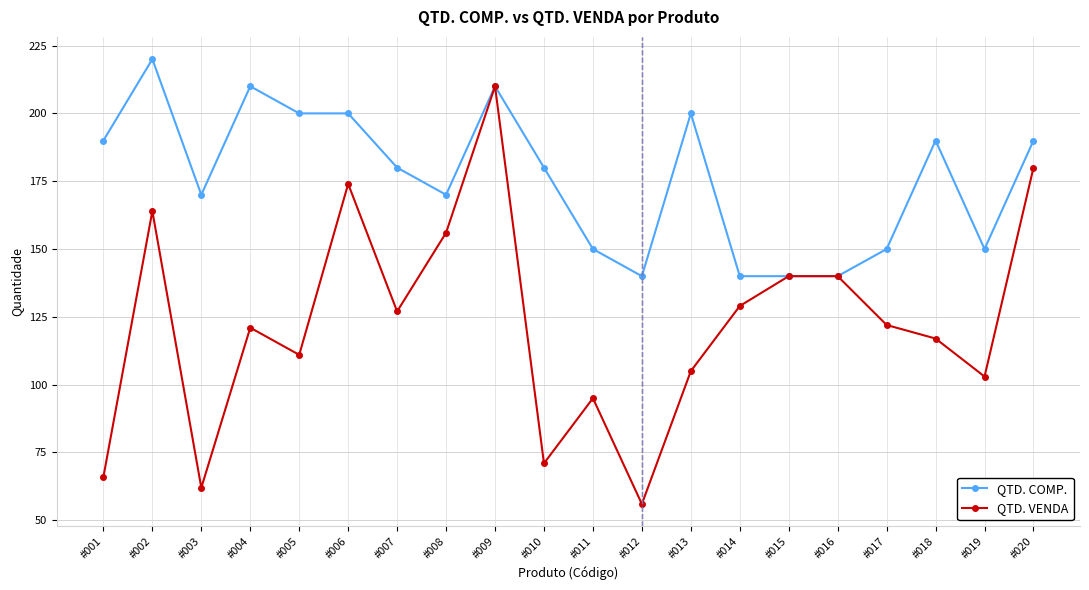

At which category does QTD. VENDA reach its first local peak?

#002